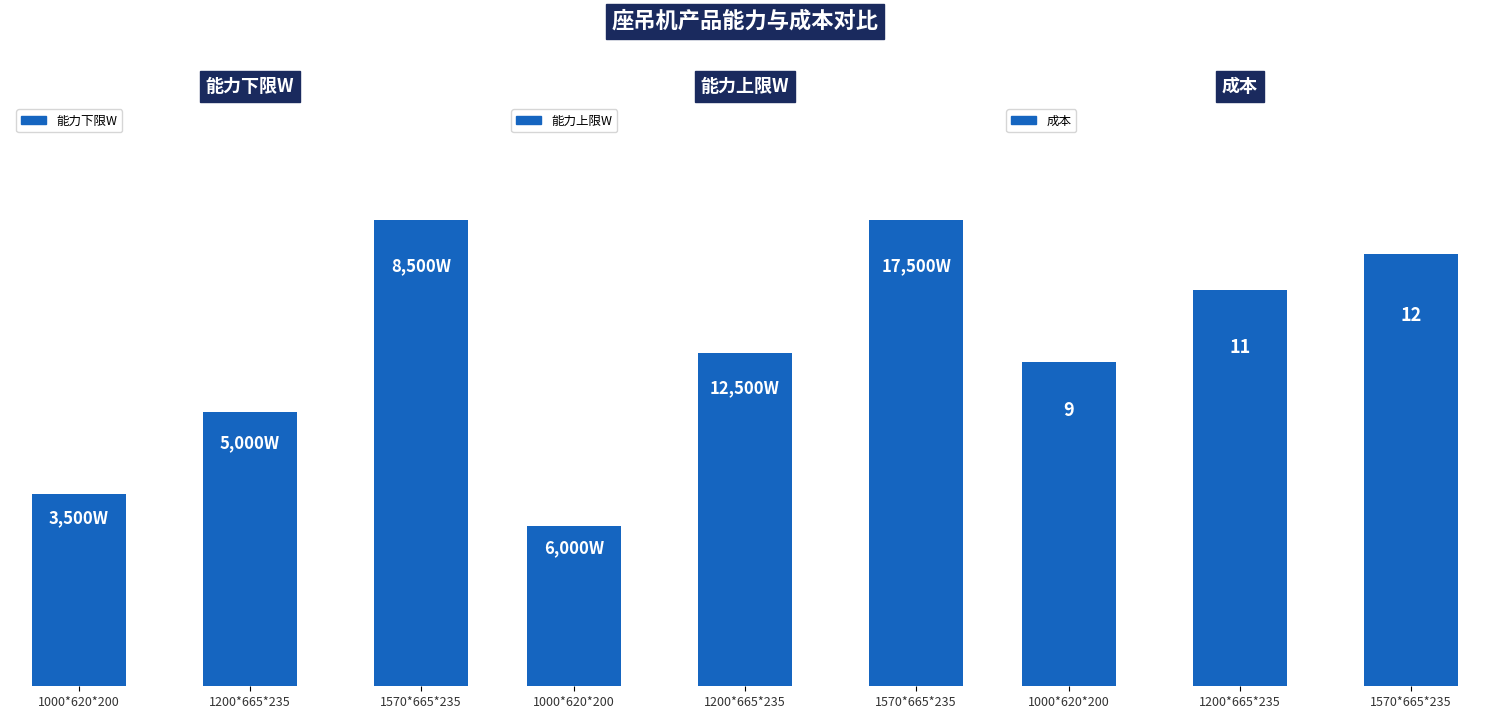

What is the label of the 1st bar from the left?

1000*620*200